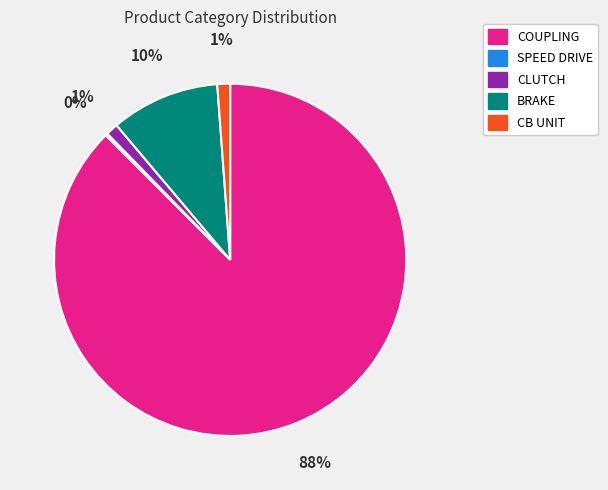

Is there any slice that represents more than half of the pie?

Yes